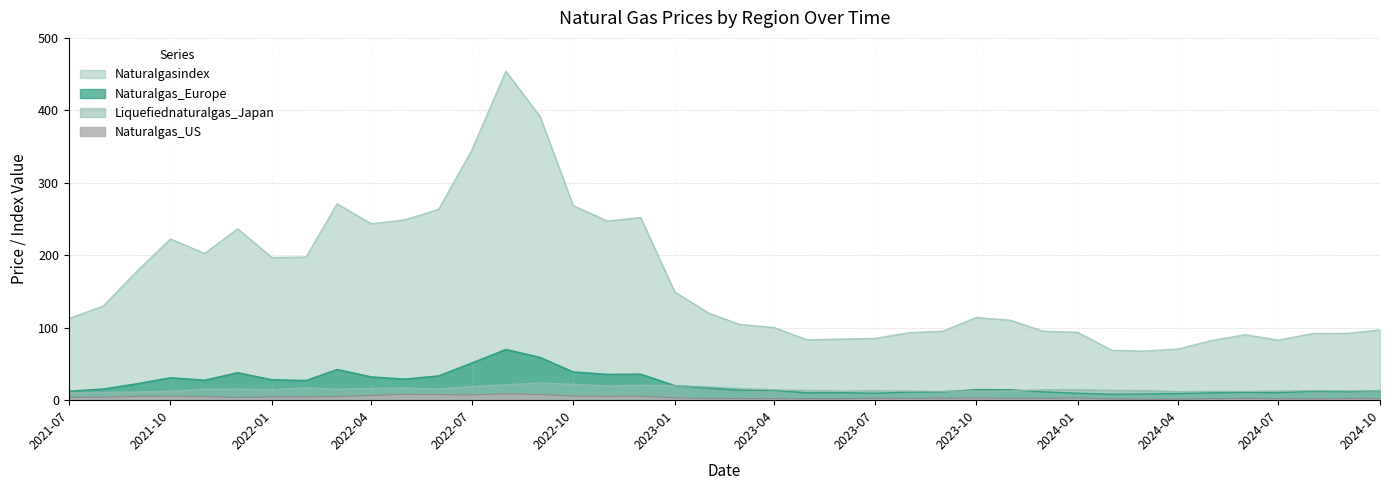

Reading left to right, transcribe all the data shown in this chart.

Naturalgas_US: 2024-10=2.2	2024-09=2.3	2024-08=2.0	2024-07=2.1	2024-06=2.5	2024-05=2.1	2024-04=1.6	2024-03=1.5	2024-02=1.7	2024-01=3.2	2023-12=2.5	2023-11=2.7	2023-10=3.0	2023-09=2.6	2023-08=2.6	2023-07=2.6	2023-06=2.2	2023-05=2.1	2023-04=2.2	2023-03=2.3	2023-02=2.4	2023-01=3.3	2022-12=5.5	2022-11=5.3	2022-10=5.6	2022-09=7.8	2022-08=8.8	2022-07=7.3	2022-06=7.7	2022-05=8.1	2022-04=6.5	2022-03=4.9	2022-02=4.7	2022-01=4.3	2021-12=3.7	2021-11=5.0	2021-10=5.5	2021-09=5.1	2021-08=4.0	2021-07=3.8
Naturalgas_Europe: 2024-10=12.9	2024-09=11.8	2024-08=12.4	2024-07=10.3	2024-06=10.9	2024-05=10.1	2024-04=9.1	2024-03=8.6	2024-02=8.1	2024-01=9.6	2023-12=11.5	2023-11=14.5	2023-10=14.6	2023-09=11.5	2023-08=11.2	2023-07=9.5	2023-06=10.4	2023-05=10.1	2023-04=13.5	2023-03=13.8	2023-02=16.5	2023-01=20.2	2022-12=36.0	2022-11=35.7	2022-10=39.0	2022-09=59.1	2022-08=70.0	2022-07=51.3	2022-06=33.6	2022-05=29.2	2022-04=32.2	2022-03=42.4	2022-02=27.2	2022-01=28.3	2021-12=38.0	2021-11=27.6	2021-10=31.1	2021-09=22.8	2021-08=15.4	2021-07=12.5
Liquefiednaturalgas_Japan: 2024-10=12.9	2024-09=13.0	2024-08=13.3	2024-07=12.5	2024-06=12.1	2024-05=12.2	2024-04=11.9	2024-03=13.2	2024-02=13.6	2024-01=14.3	2023-12=14.4	2023-11=12.7	2023-10=12.6	2023-09=12.2	2023-08=12.5	2023-07=13.0	2023-06=12.7	2023-05=13.4	2023-04=14.4	2023-03=16.0	2023-02=18.4	2023-01=20.2	2022-12=20.6	2022-11=19.6	2022-10=21.8	2022-09=23.7	2022-08=21.2	2022-07=18.9	2022-06=15.5	2022-05=16.7	2022-04=16.3	2022-03=15.1	2022-02=17.0	2022-01=14.7	2021-12=15.3	2021-11=15.3	2021-10=12.4	2021-09=11.4	2021-08=10.8	2021-07=10.4
Naturalgasindex: 2024-10=97.0	2024-09=92.1	2024-08=92.0	2024-07=82.8	2024-06=90.4	2024-05=82.2	2024-04=70.6	2024-03=67.8	2024-02=68.9	2024-01=93.8	2023-12=95.2	2023-11=110.4	2023-10=114.1	2023-09=95.2	2023-08=93.1	2023-07=85.2	2023-06=84.3	2023-05=83.2	2023-04=100.3	2023-03=104.5	2023-02=120.0	2023-01=149.4	2022-12=252.1	2022-11=247.2	2022-10=268.5	2022-09=391.3	2022-08=454.0	2022-07=344.9	2022-06=263.2	2022-05=248.8	2022-04=243.4	2022-03=271.1	2022-02=197.5	2022-01=196.9	2021-12=236.5	2021-11=202.6	2021-10=222.5	2021-09=178.4	2021-08=129.8	2021-07=112.7